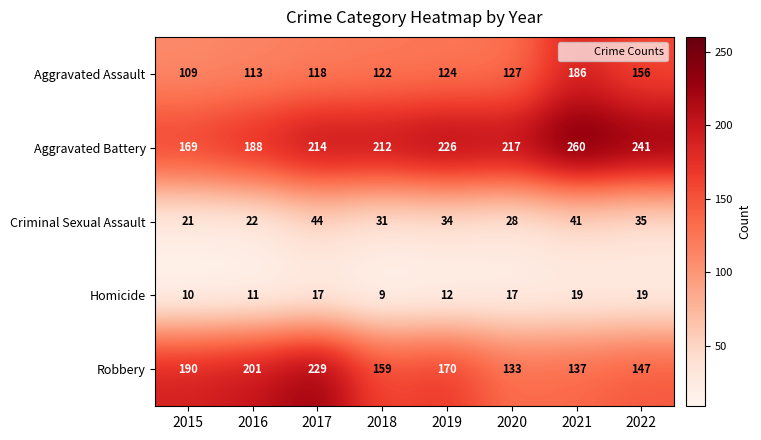

Which series has the largest range (max minus min)?

Robbery